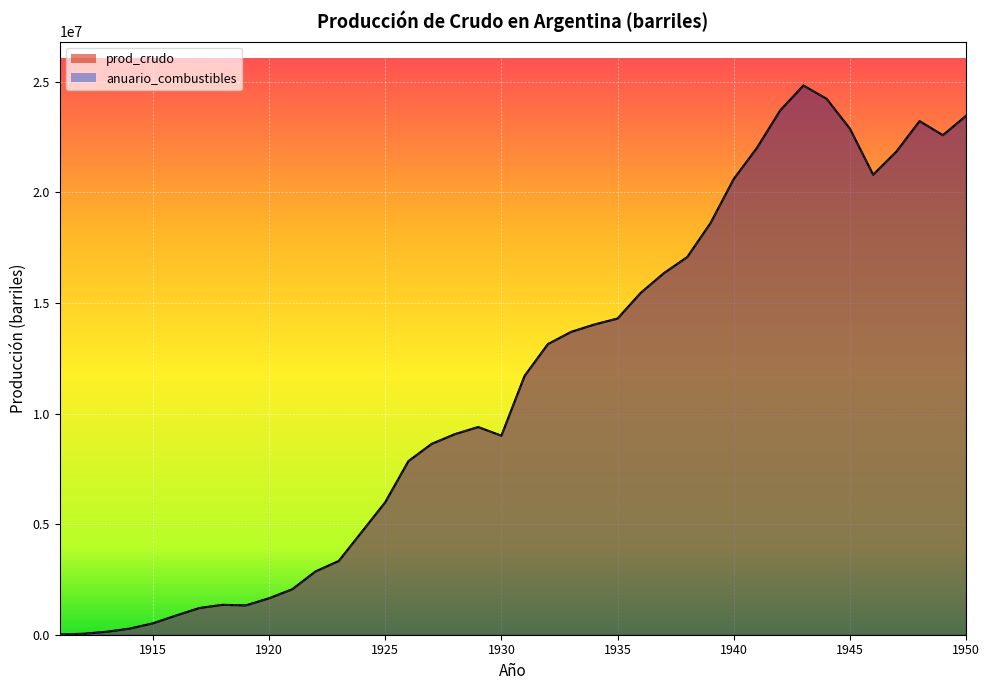

At how many categories does at least one series exceed 16861828?

13